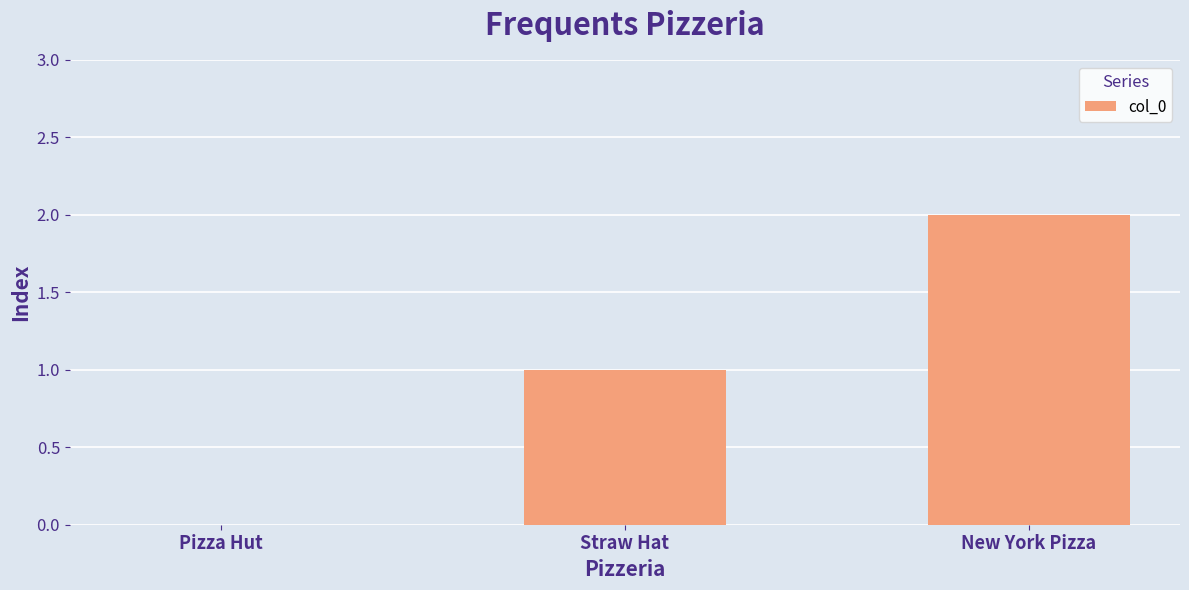

The chart shows a value of 1 at Straw Hat. True or false?

True